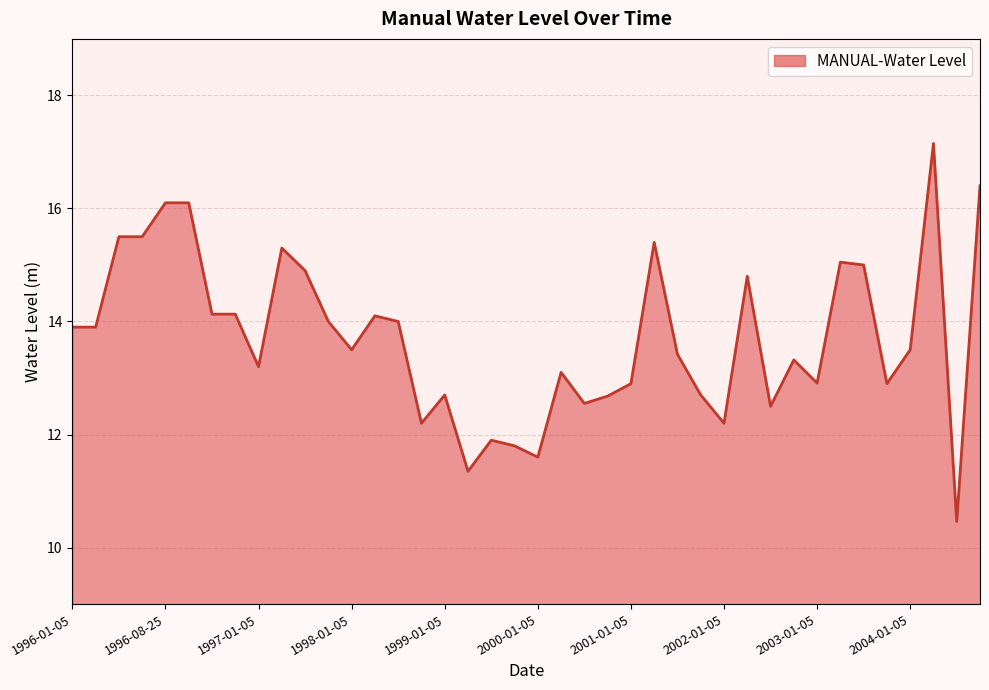

What is the greatest value displayed?

17.1